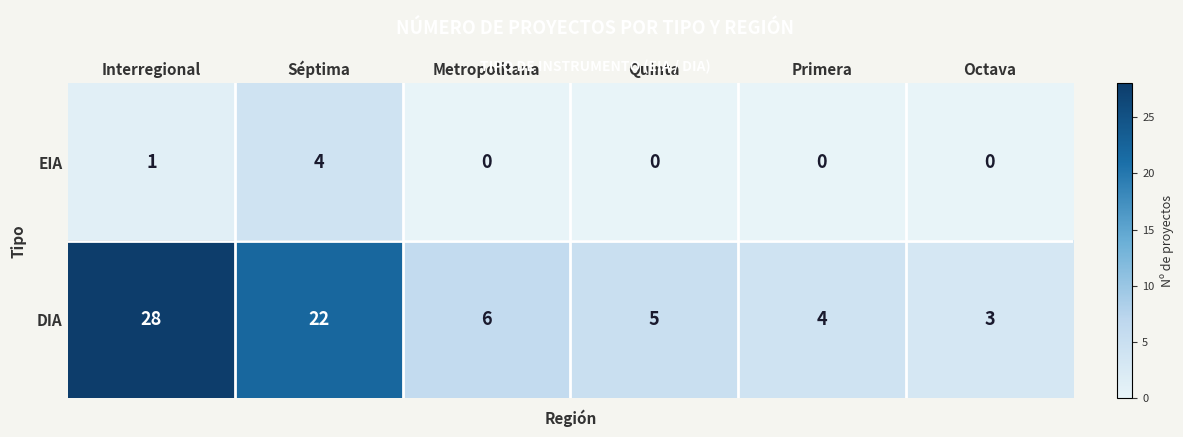

Which series changed the most between Primera and Octava?

DIA